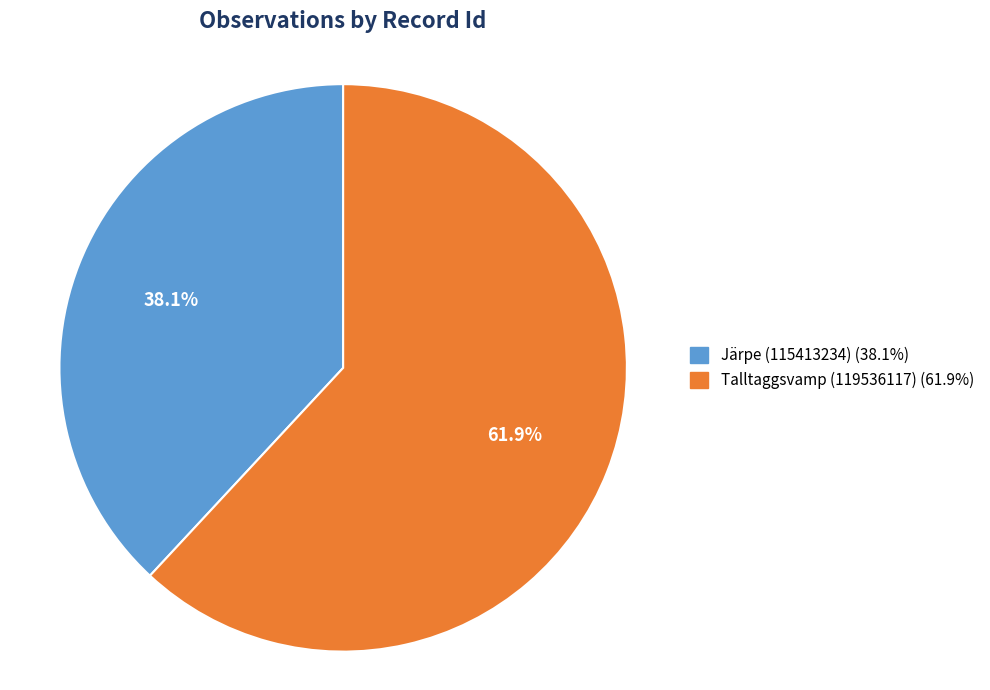

Is there a majority slice in this chart?

Yes